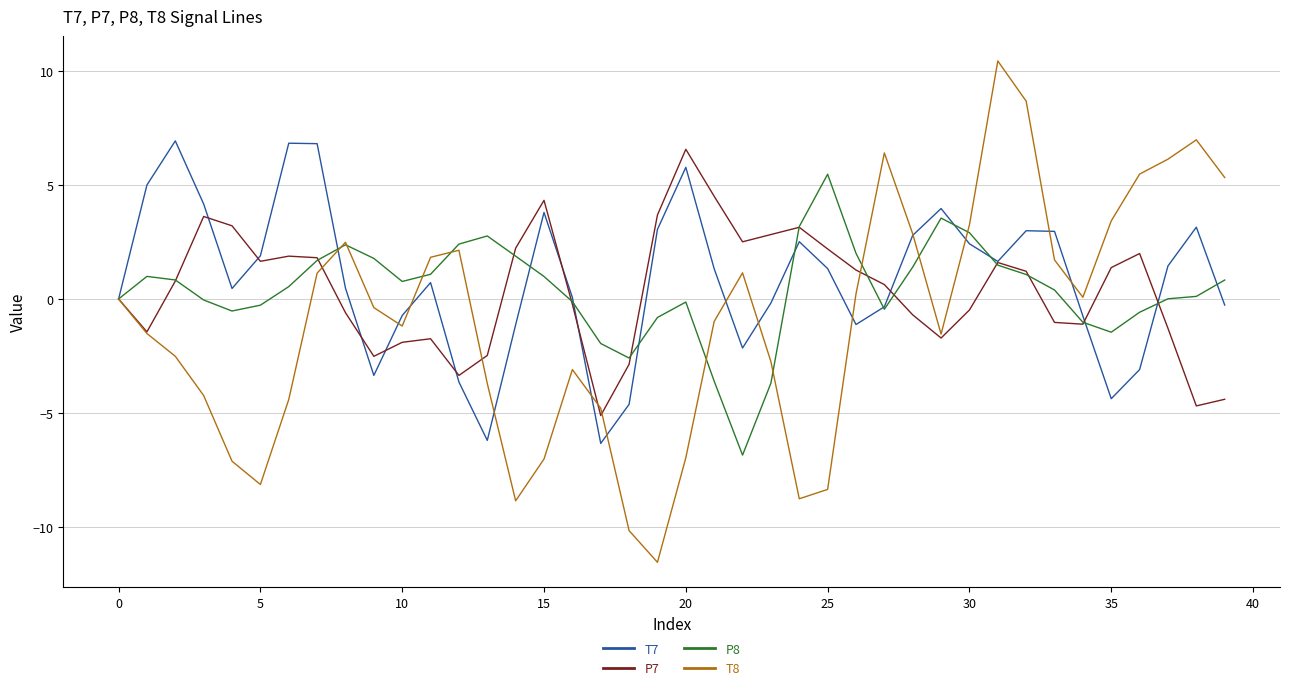

What is the minimum value for P8?

-6.9